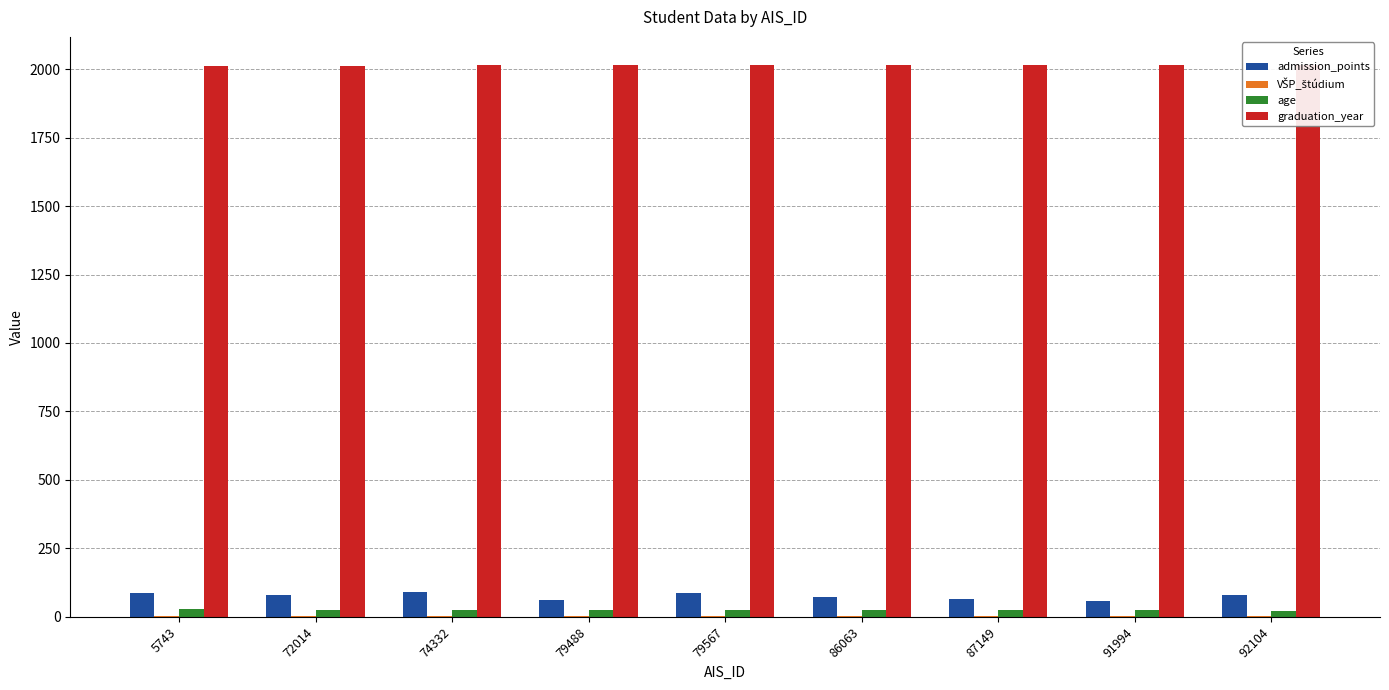

What is the spread (max minus min) of values at 5743?

2007.8